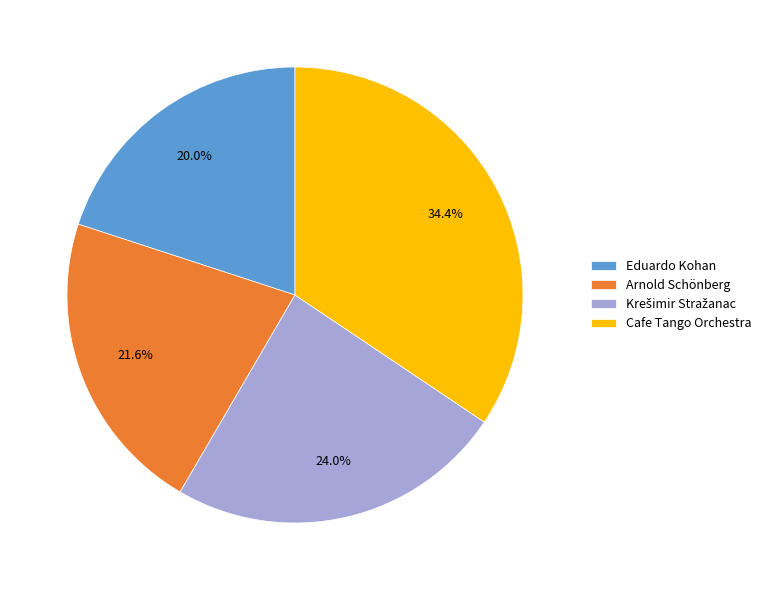

What is the ratio of the value at Eduardo Kohan to the value at Cafe Tango Orchestra?

0.6